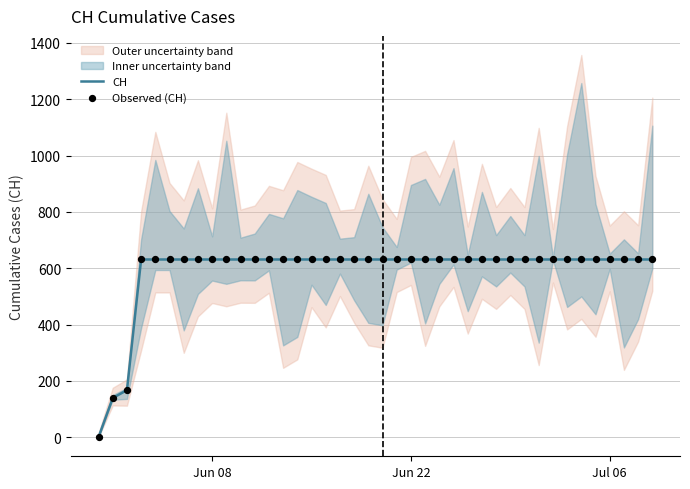

Which series has the largest total across all categories?

CH